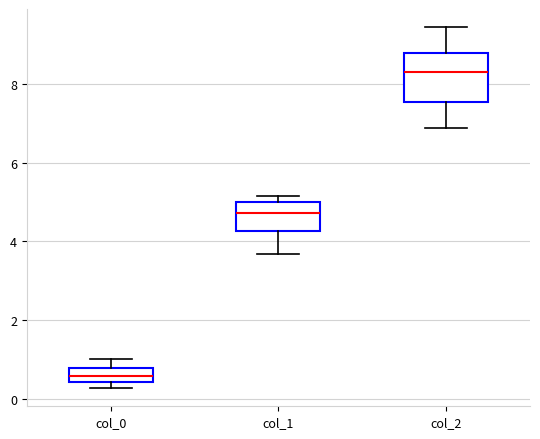

Where does the lower whisker of the box for col_1 end on the y-axis? The values are not printed on the chart, so give them approximately, as read against the axis.

3.6